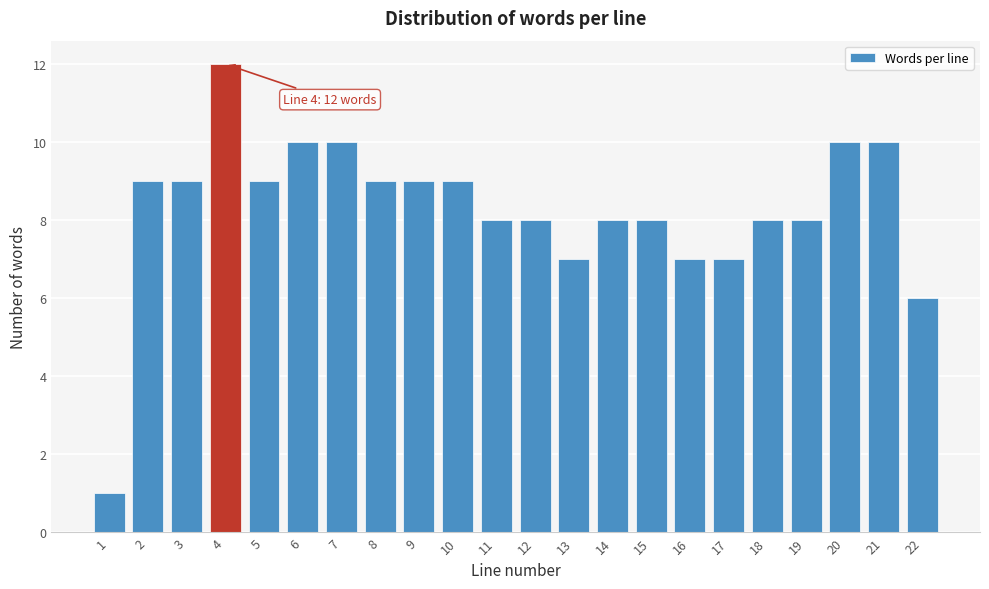

Reading left to right, list all the values displayed in this chart.

1=1	2=9	3=9	4=12	5=9	6=10	7=10	8=9	9=9	10=9	11=8	12=8	13=7	14=8	15=8	16=7	17=7	18=8	19=8	20=10	21=10	22=6